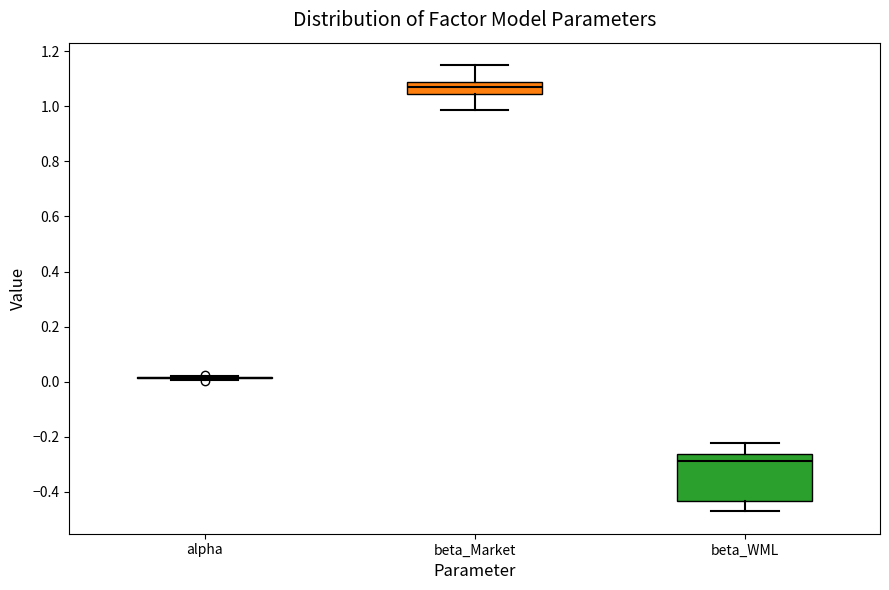

Reading left to right, read every box against the y-axis: the position of its median line, the range the box covers, and the ends of its whiskers. The values are not printed on the chart, so give them approximately, as read against the axis.

alpha: box collapsed to a line at 0.02, whiskers 0.00 to 0.02
beta_Market: median 1.08 (inside the box), box 1.04 to 1.08, whiskers 0.98 to 1.16
beta_WML: median -0.28, box -0.44 to -0.26, whiskers -0.48 to -0.22